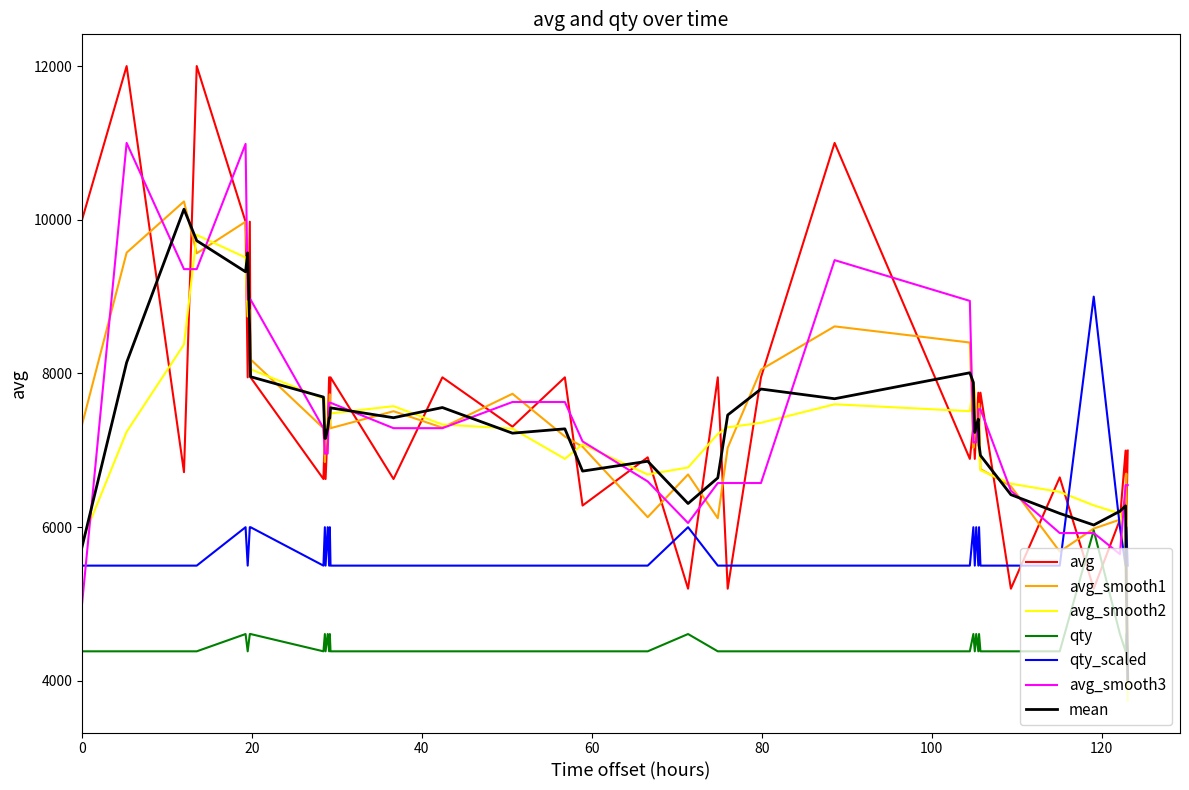

True or false: qty_scaled and qty intersect in this chart.

False